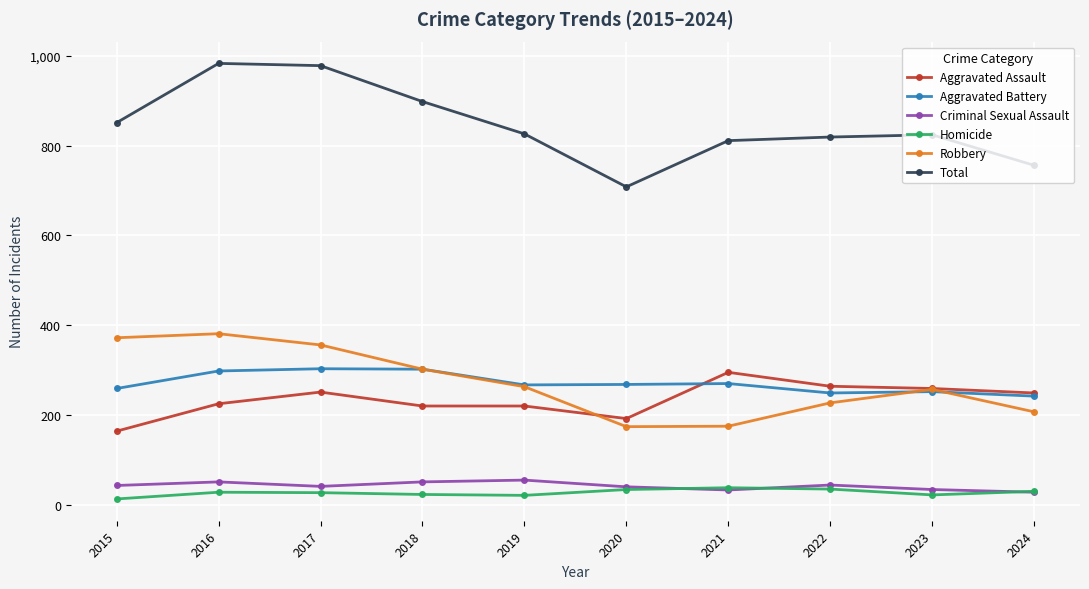

What is the total value across all series at 2023?

1648